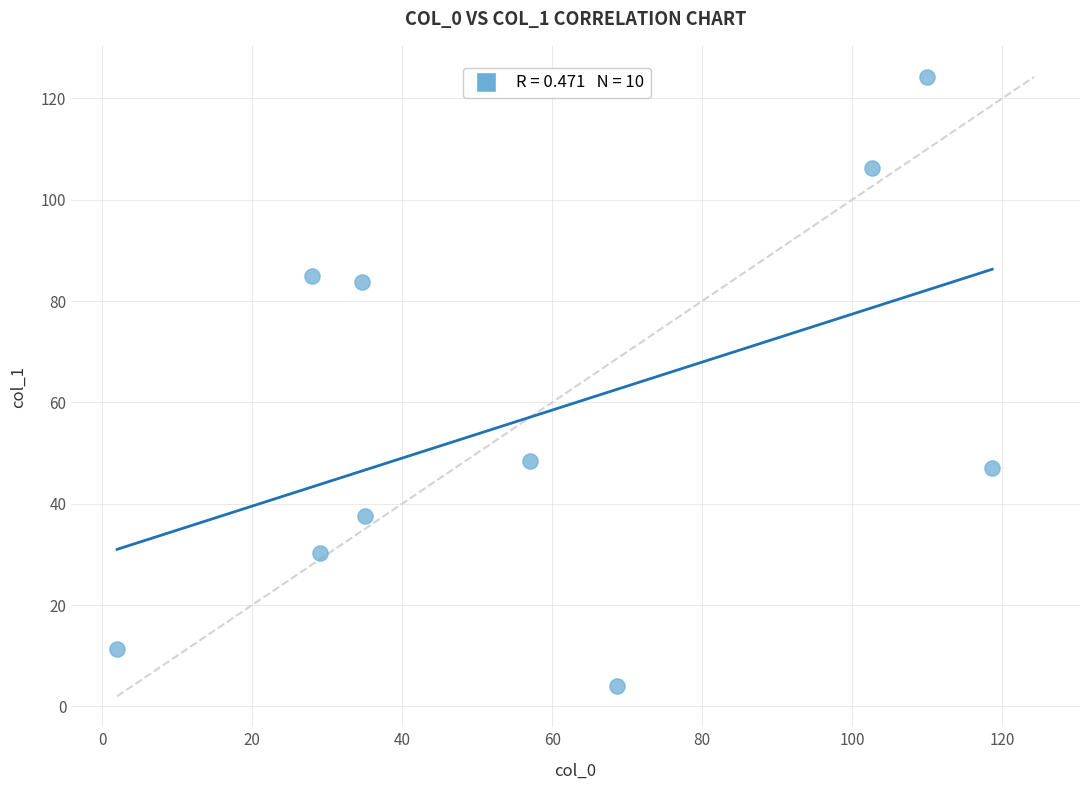

What is the range of X values (max minus min)?

116.7